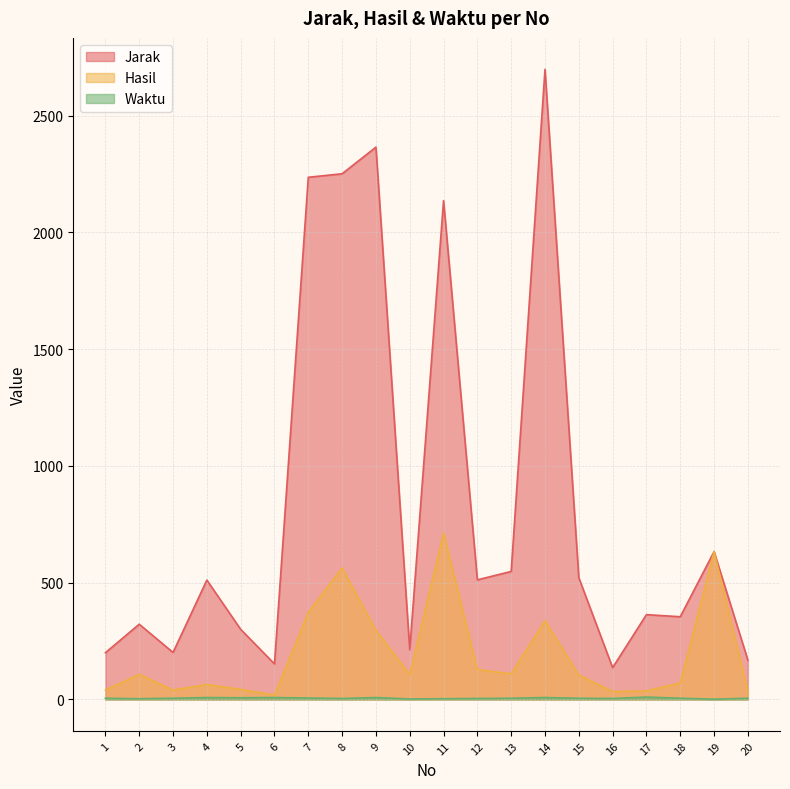

Does the chart display data point markers on the line(s)?

No